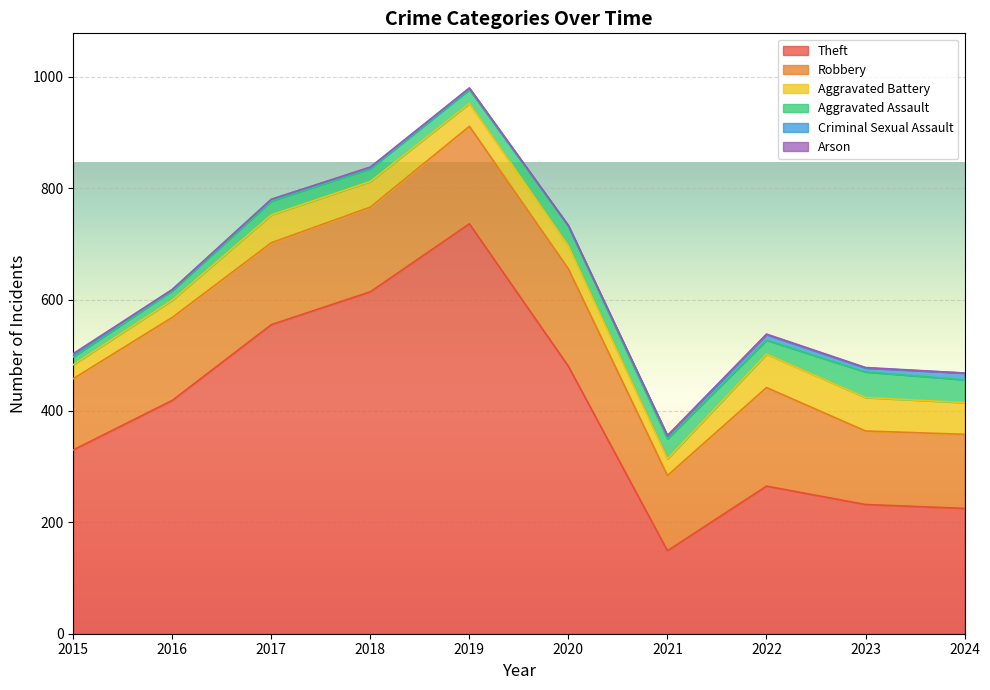

What is the value of the Aggravated Assault point at the 2nd from the left?

17